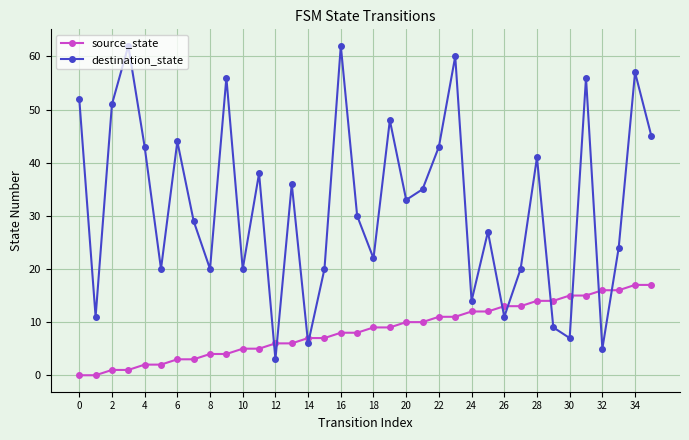

How many interior local peaks does the destination_state series have?

12